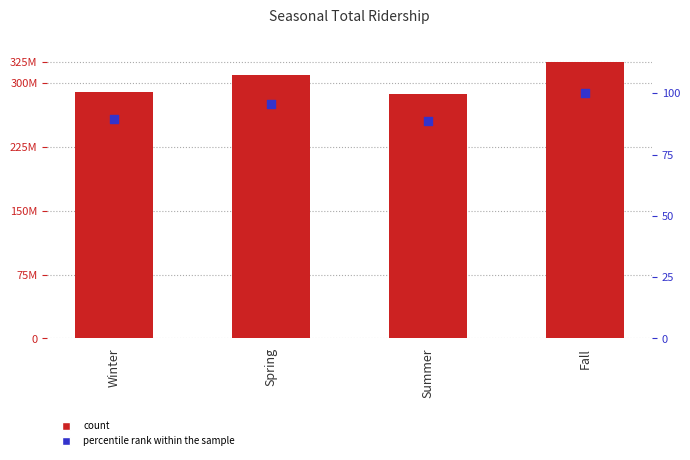

Which series has the largest total across all categories?

Total Ridership